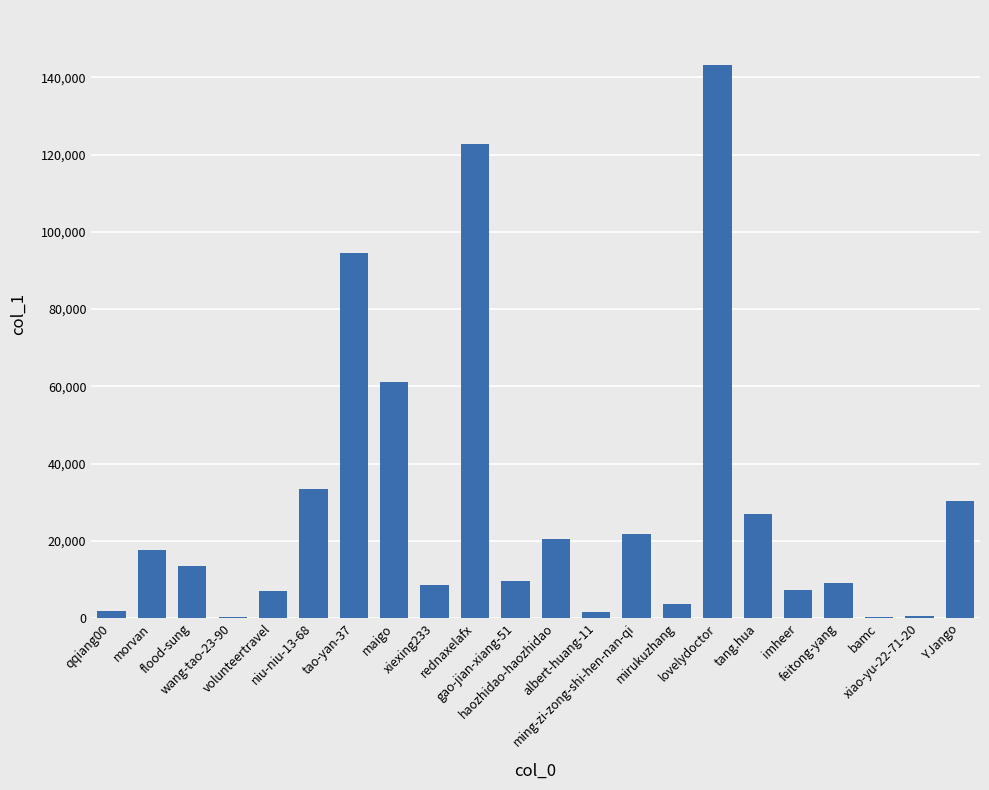

Are the bars grouped side by side (vs. stacked)?

No